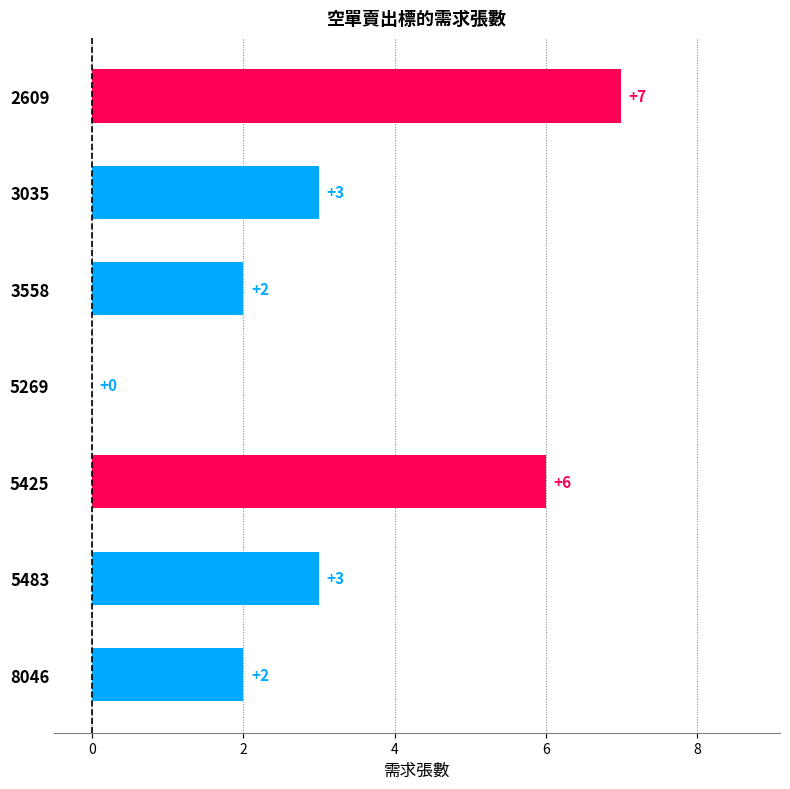

The chart shows a value of 2 at 3558. True or false?

True